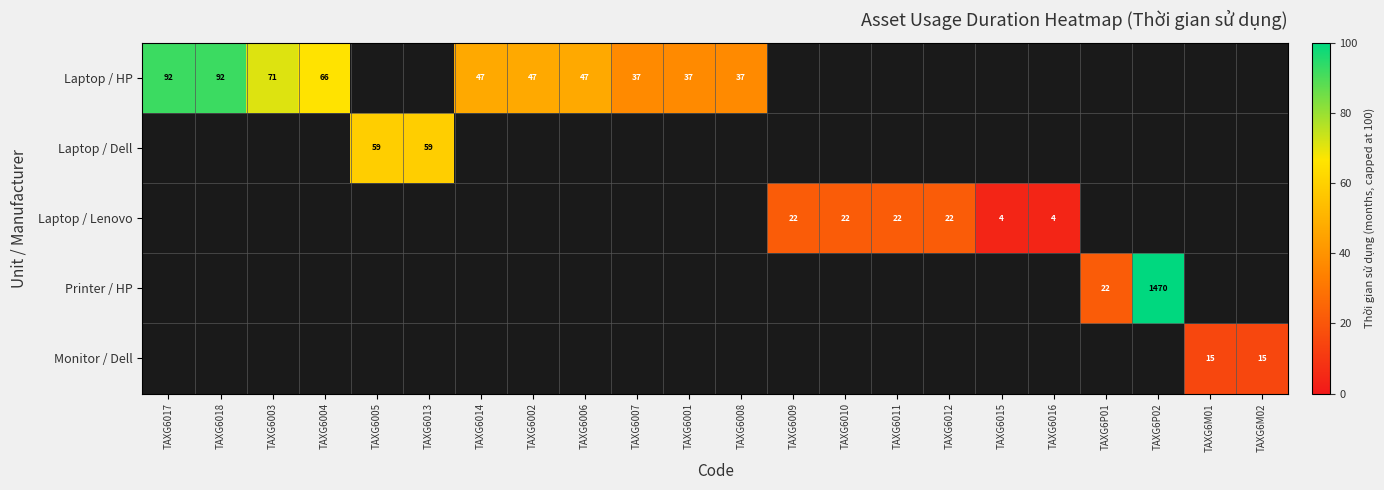

The Laptop / Lenovo series shows 22 at TAXG6012. True or false?

True